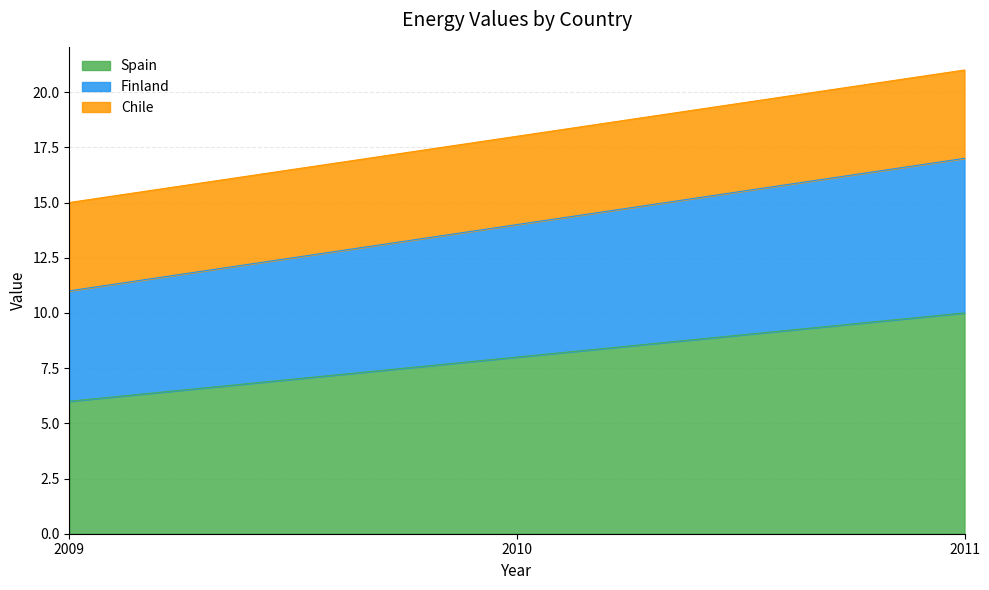

The Spain series shows 3 at 2009. True or false?

False